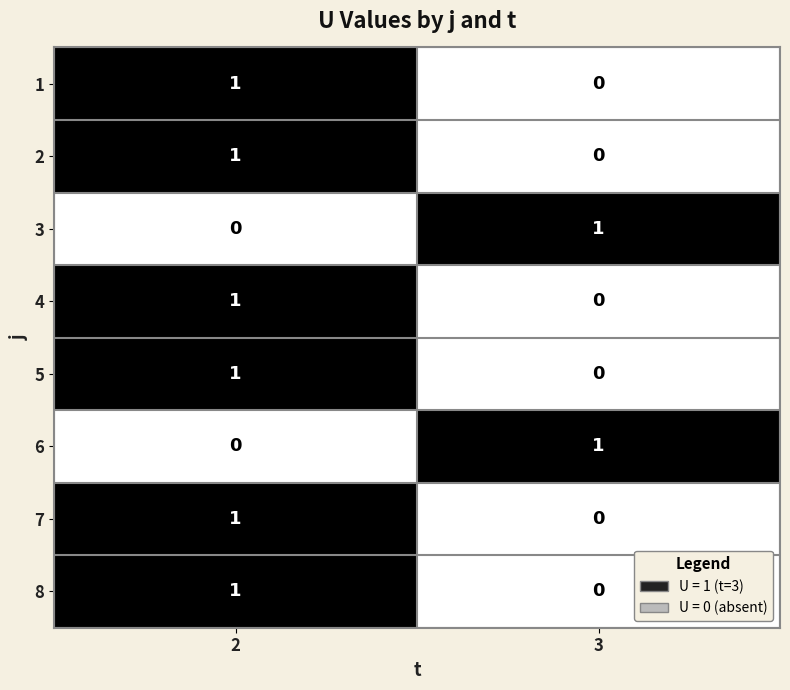

How many data points does each series have?

2